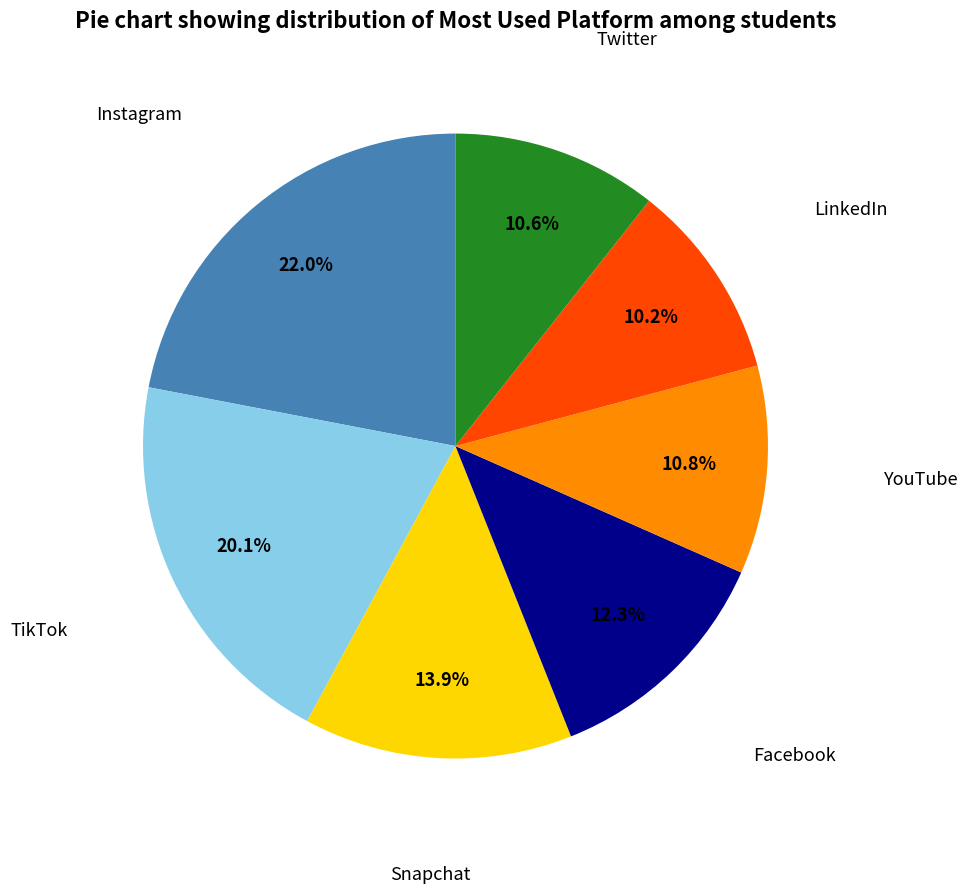

How many segments does this pie chart have?

7